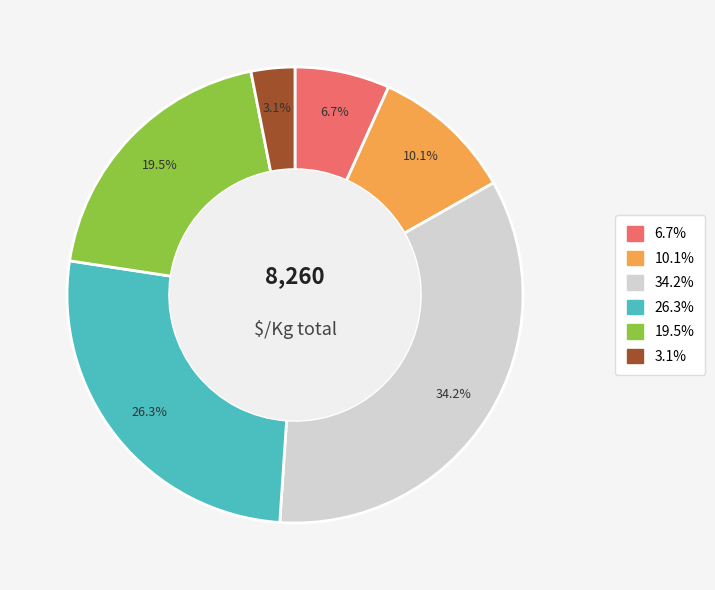

Is there any slice that represents more than half of the pie?

No